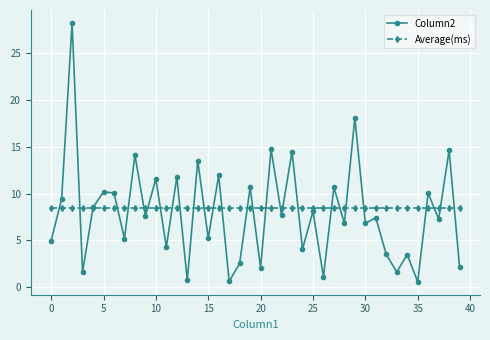

Rank the series by their average value, from lowest to highest.

Column2, Average(ms)